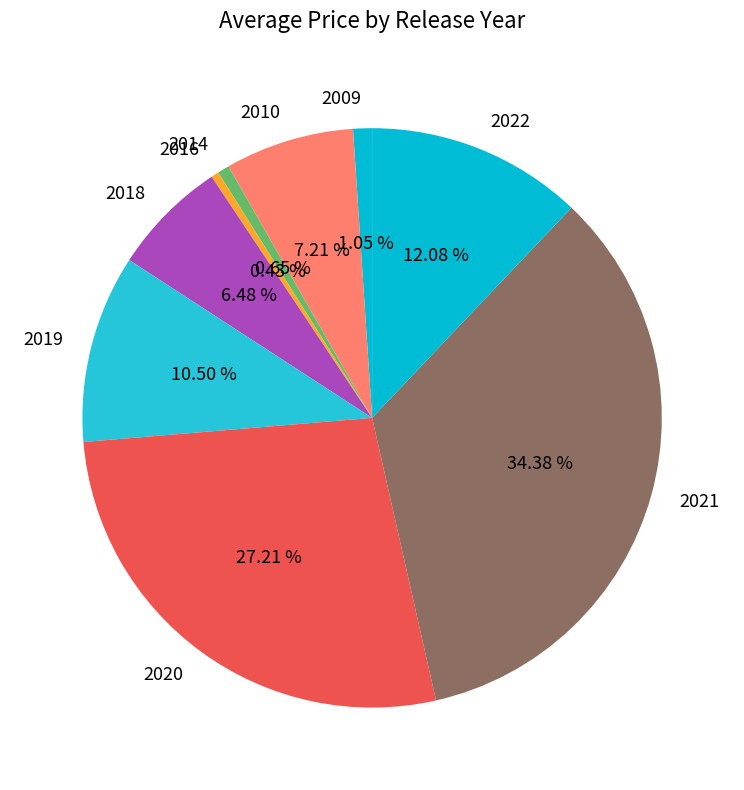

Combined, do 2014 and 2016 account for over 50%?

No